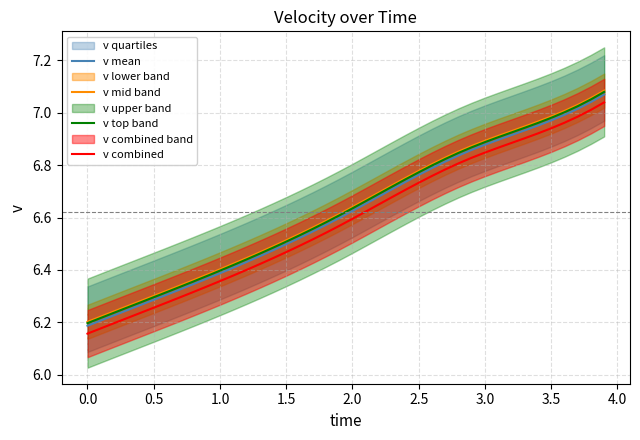

Is it true that v top band equals 4.8 at 3.5?

False